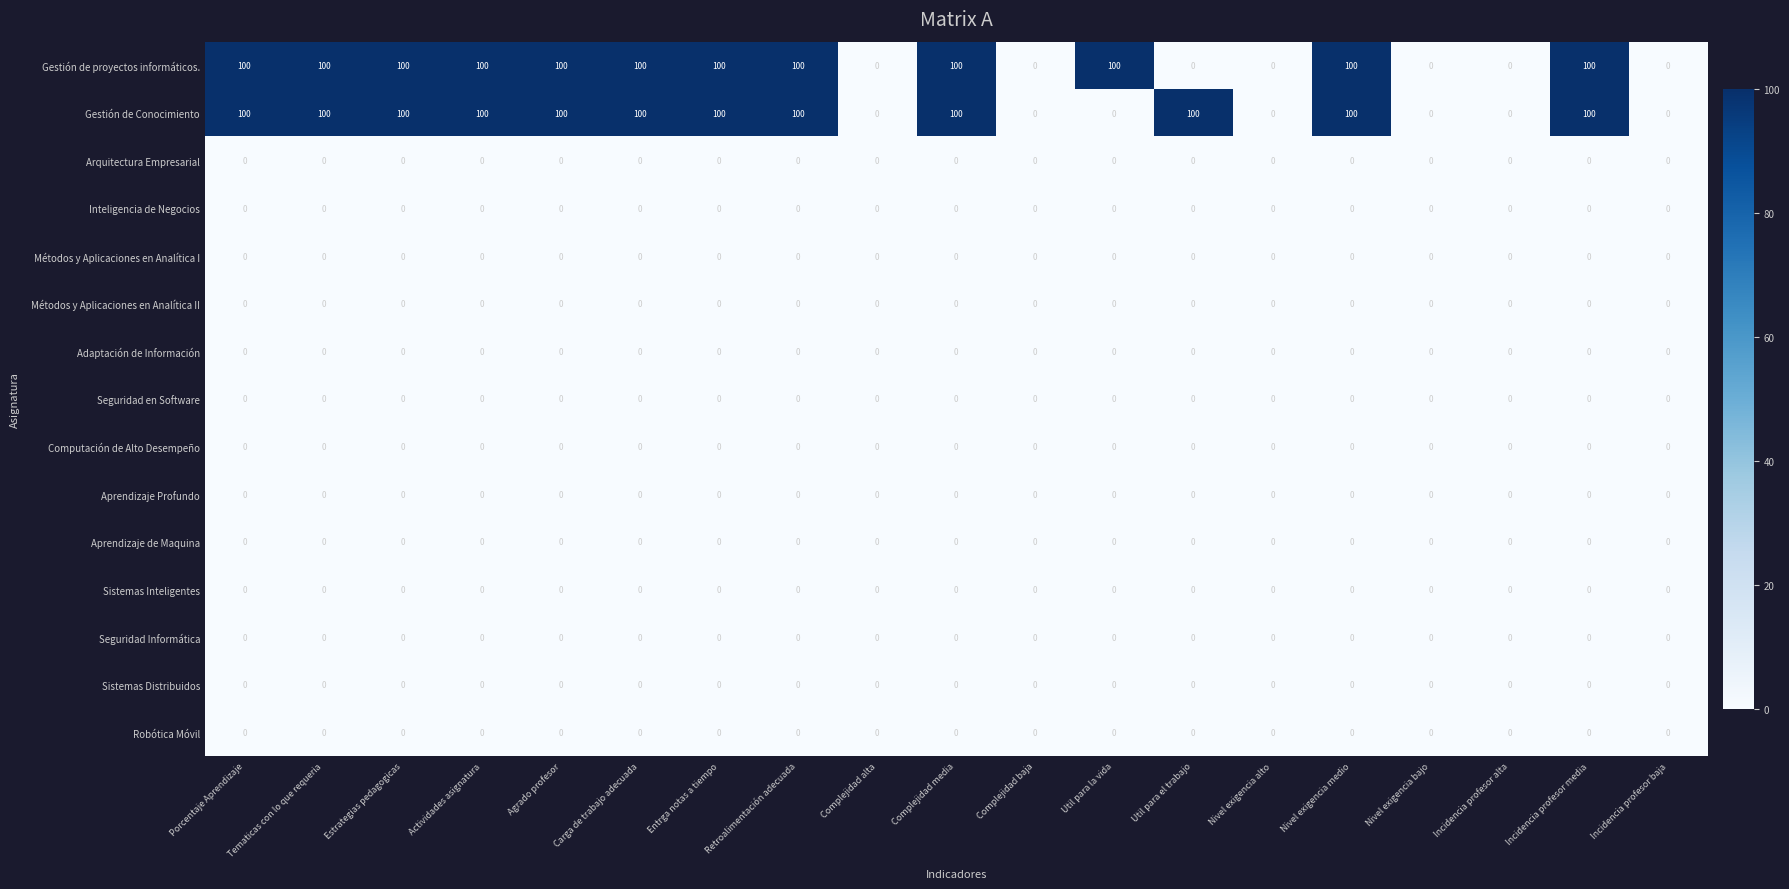

What is the total value across all series at Actividades asignatura?

200